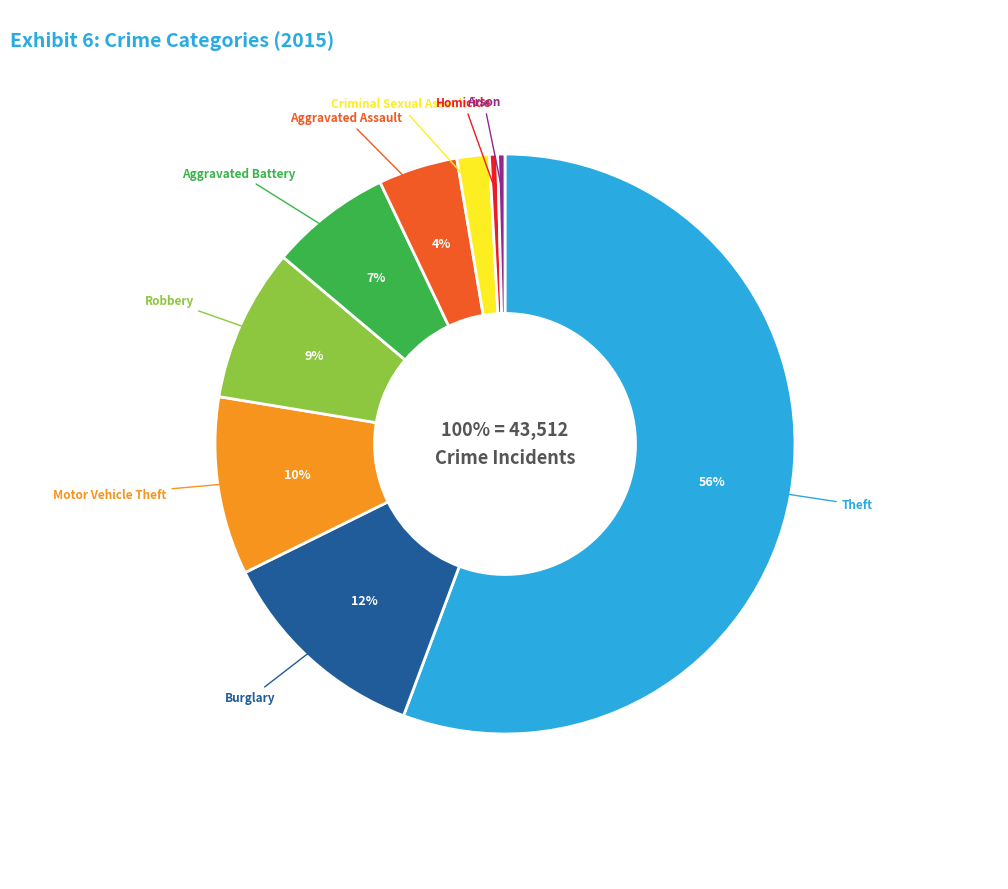

Which has a higher value, Arson or Theft?

Theft